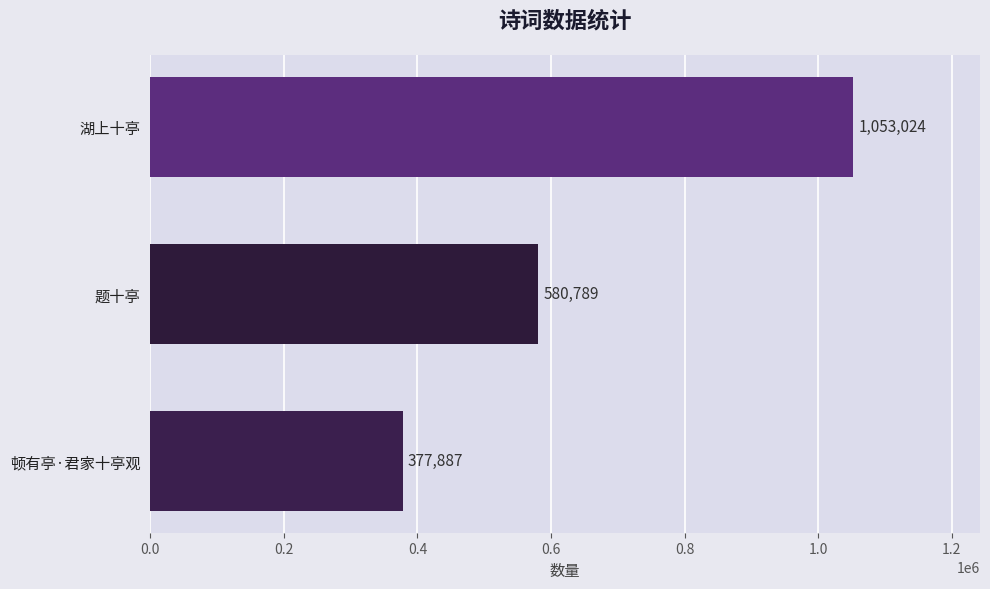

Does the chart contain any negative values?

No